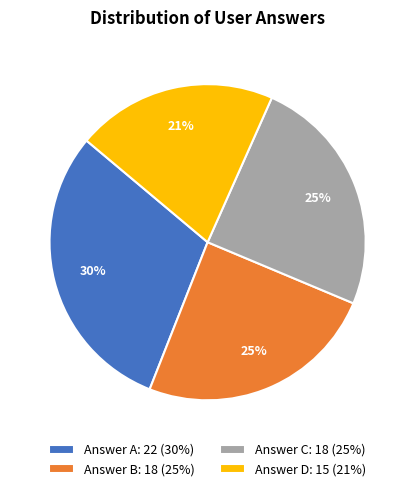

Is it true that Answer D: 15 (21%) is 34% of the pie?

False